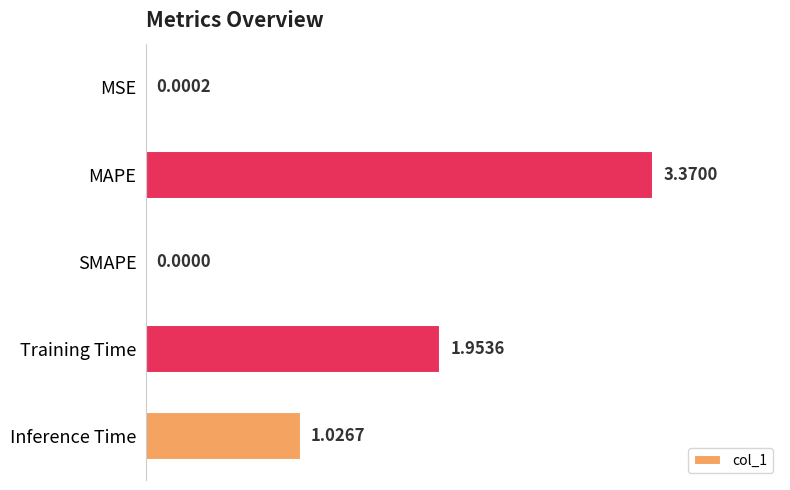

Count the number of categories in the chart.

5